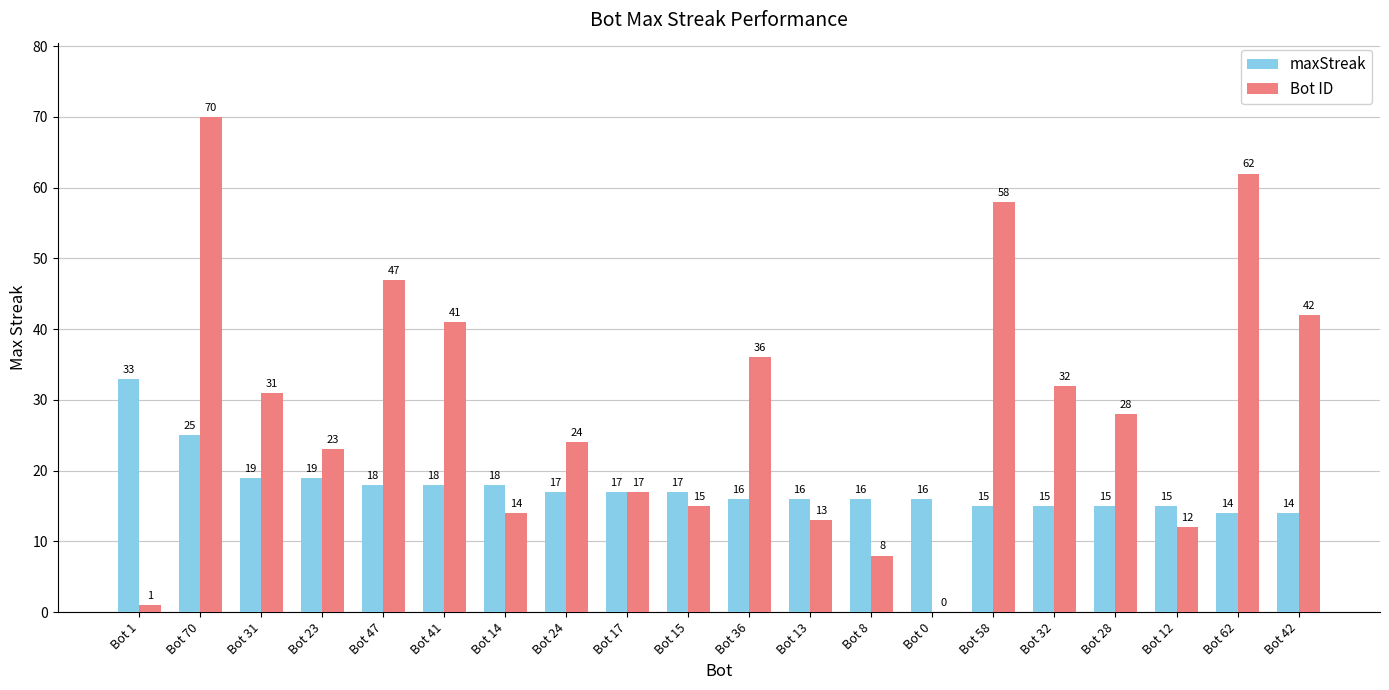

True or false: maxStreak has a value of 5 at Bot 42.

False